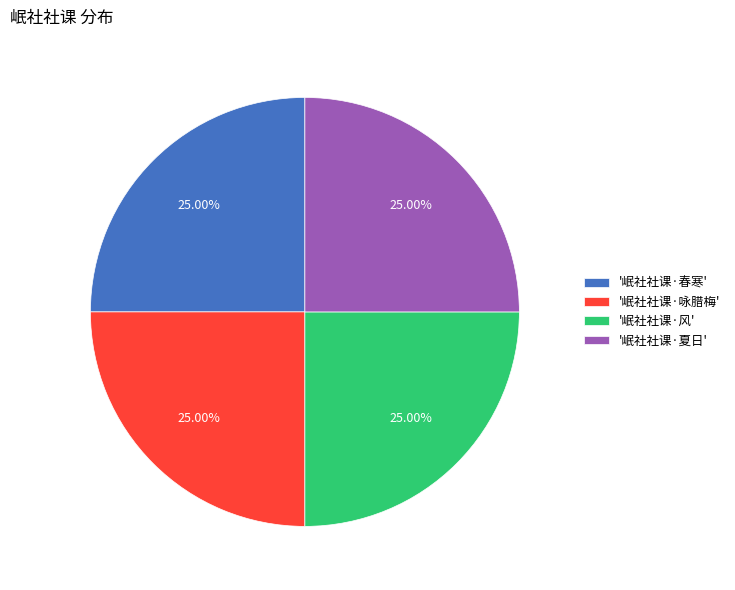

What is the ratio of the value at '岷社社课·风' to the value at '岷社社课·春寒'?

1.0